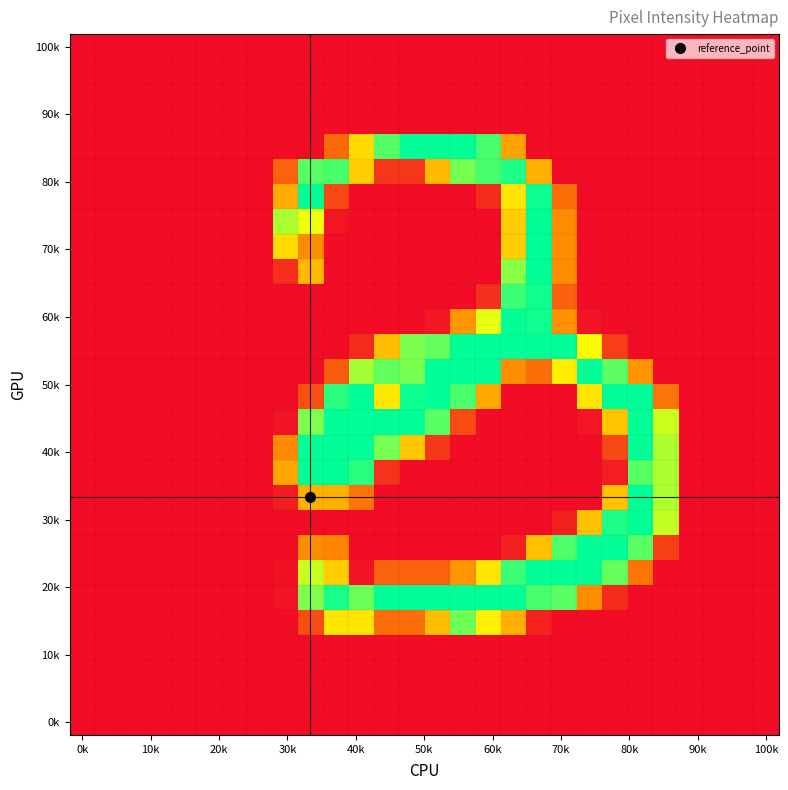

How many distinct data groups are displayed?

28